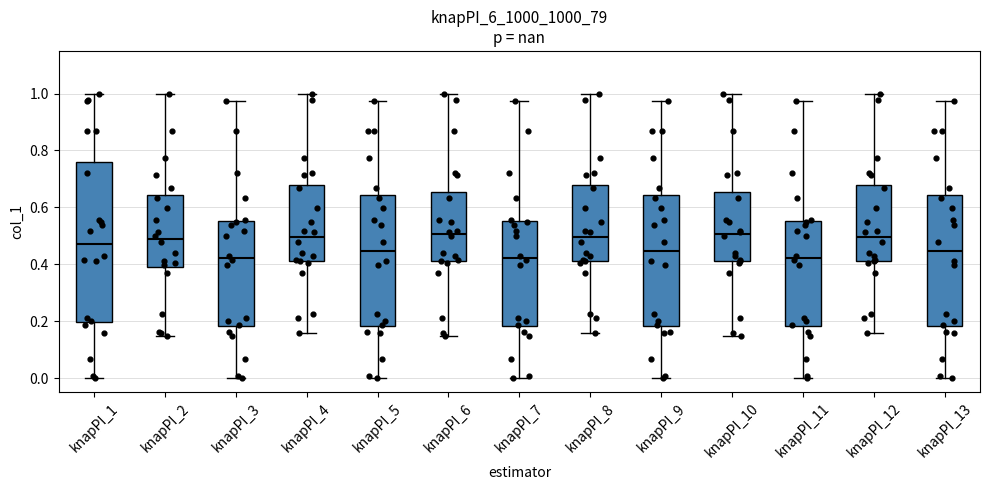

Comparing the boxes themselves (not the whiskers), which one is the tallest?

knapPI_1